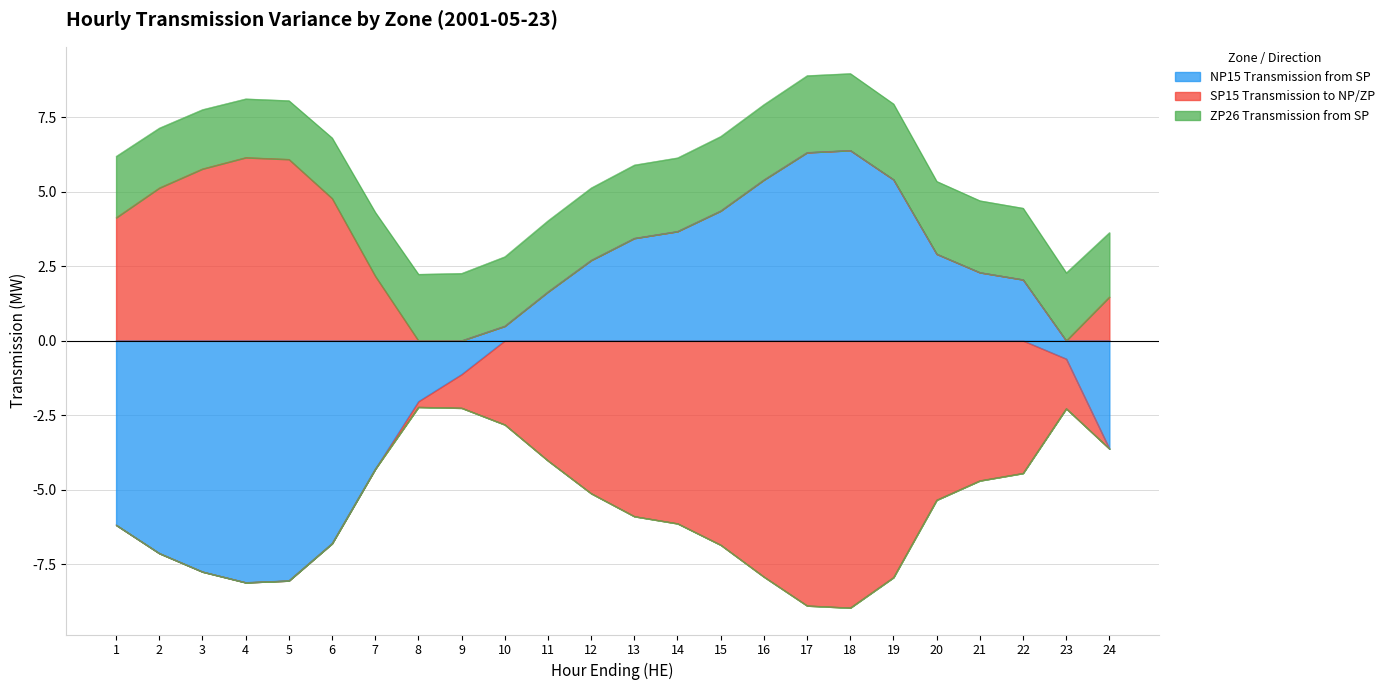

Which series changed the most between 1 and 19?

SP15 Transmission to NP/ZP